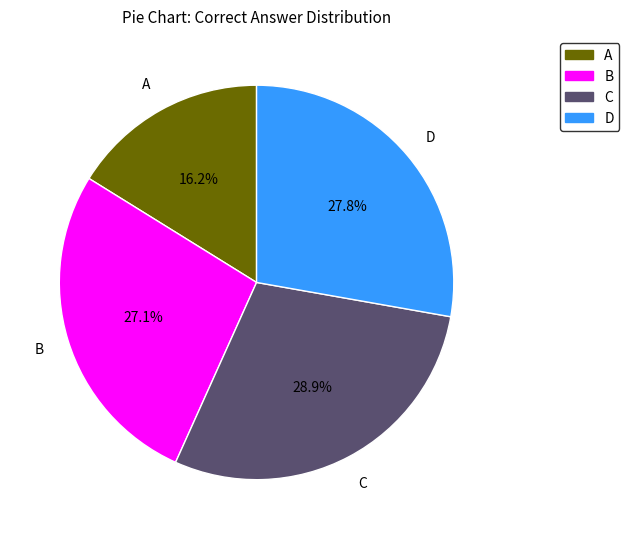

True or false: A accounts for 16% of the total.

True